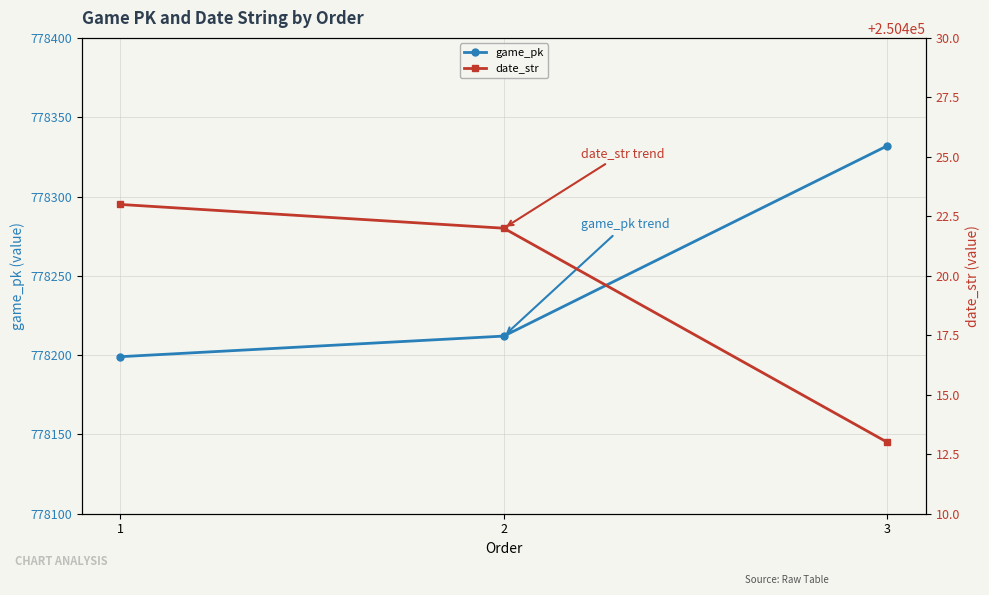

What is the average value of the game_pk series?

778248